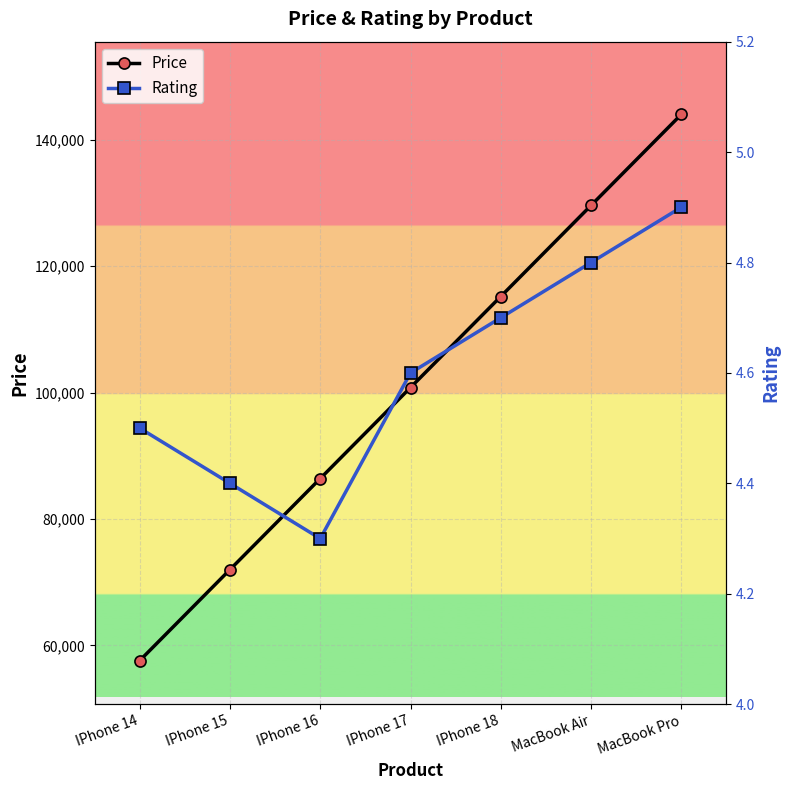

Is the value of Price at MacBook Pro greater than the value of Rating at IPhone 16?

Yes